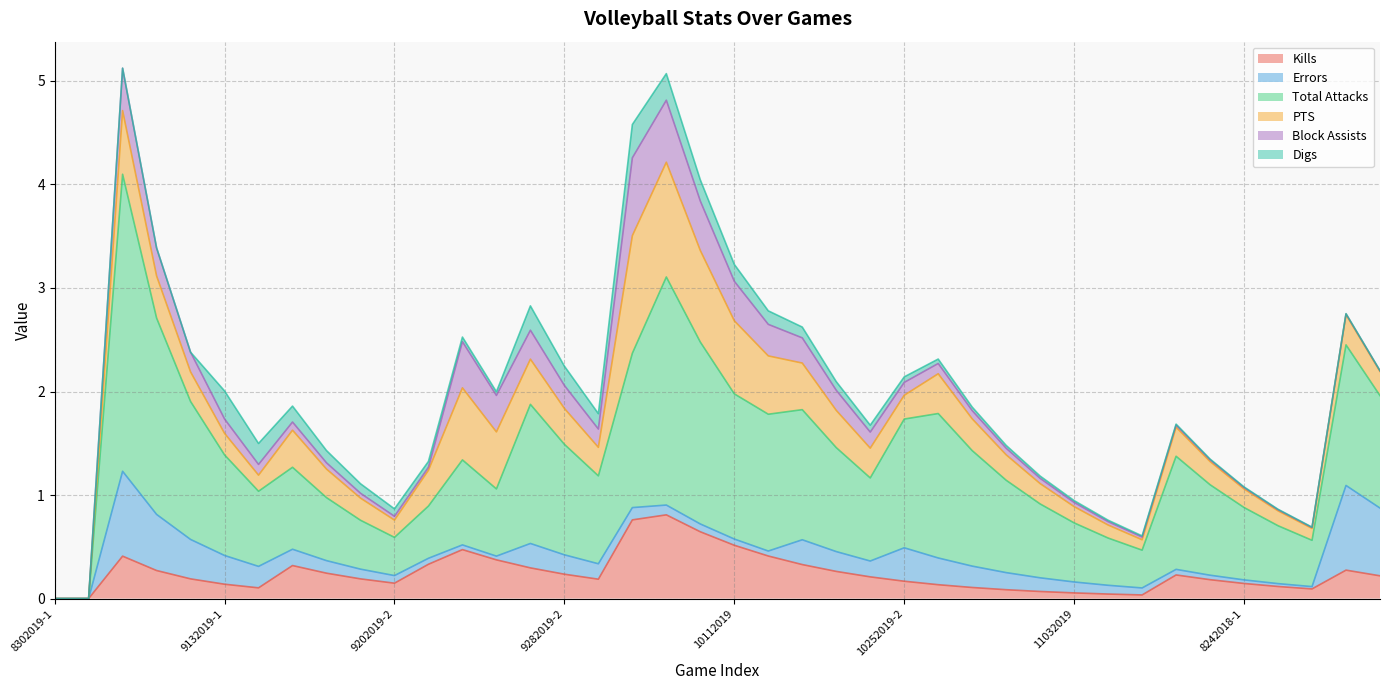

What is the label of the 35th point from the left?

11222019